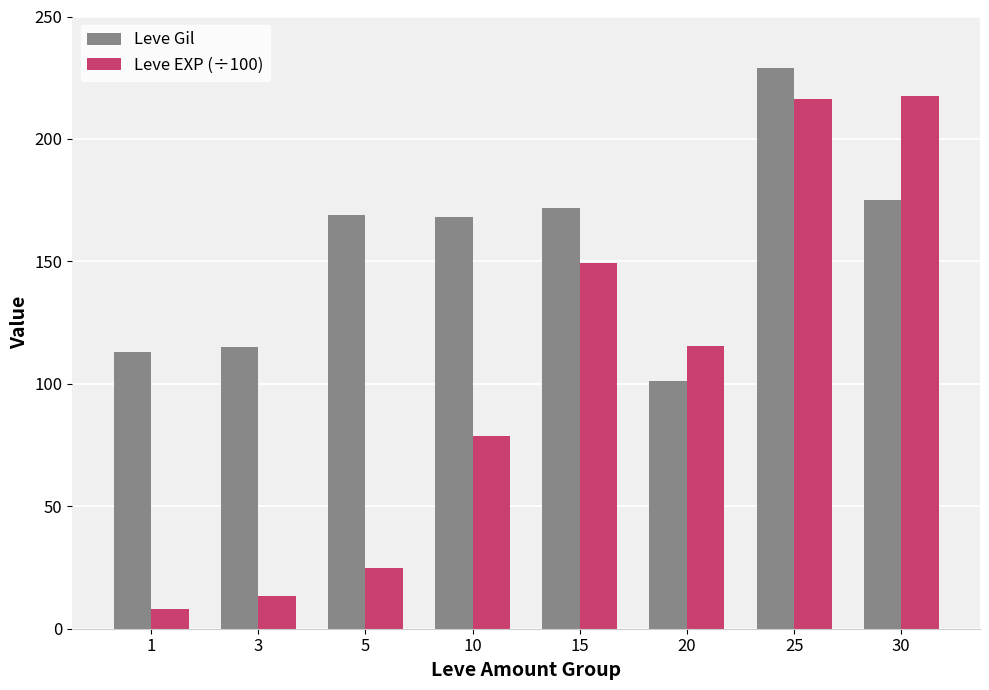

Is it true that Leve Gil equals 168.0 at 10?

True